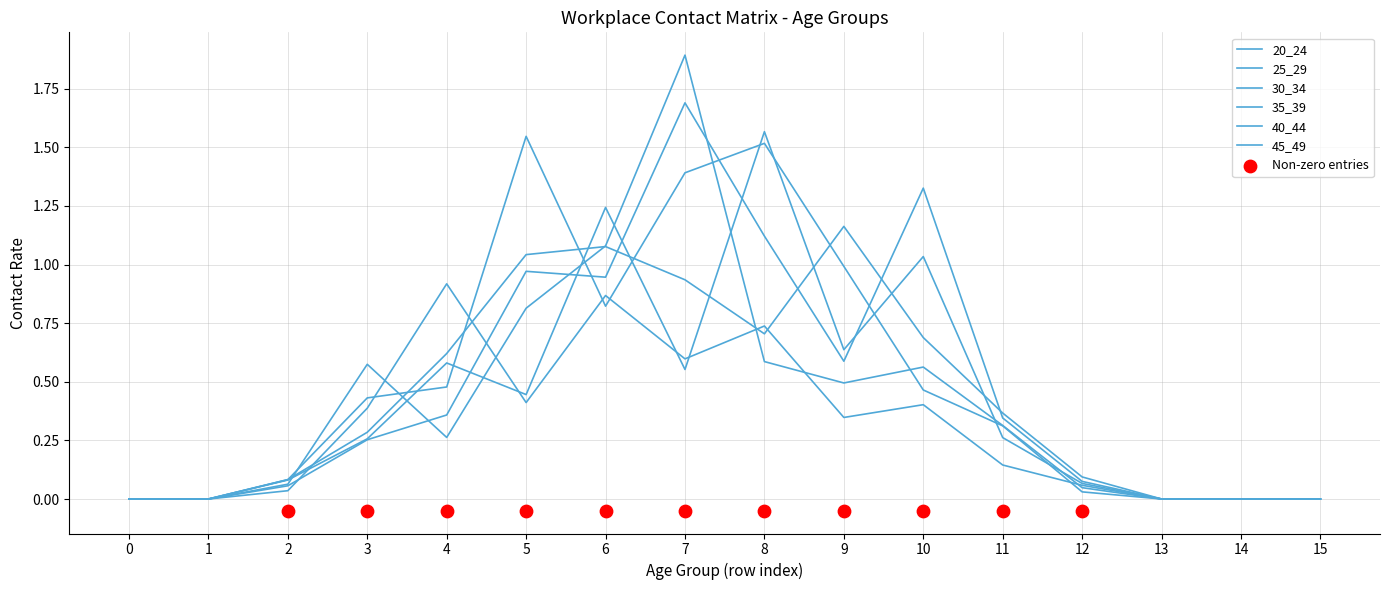

At how many categories does at least one series exceed 0?

11